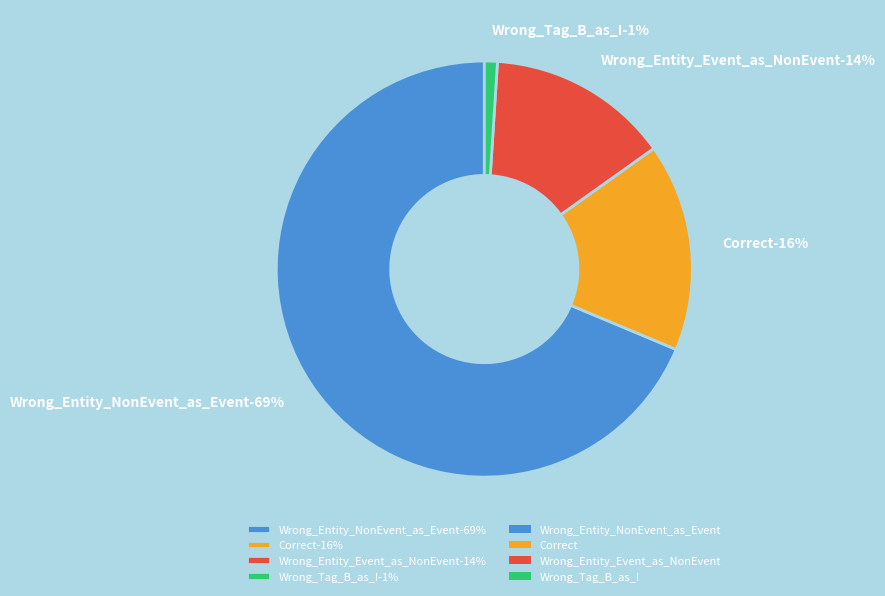

Count the number of slices in the pie.

4